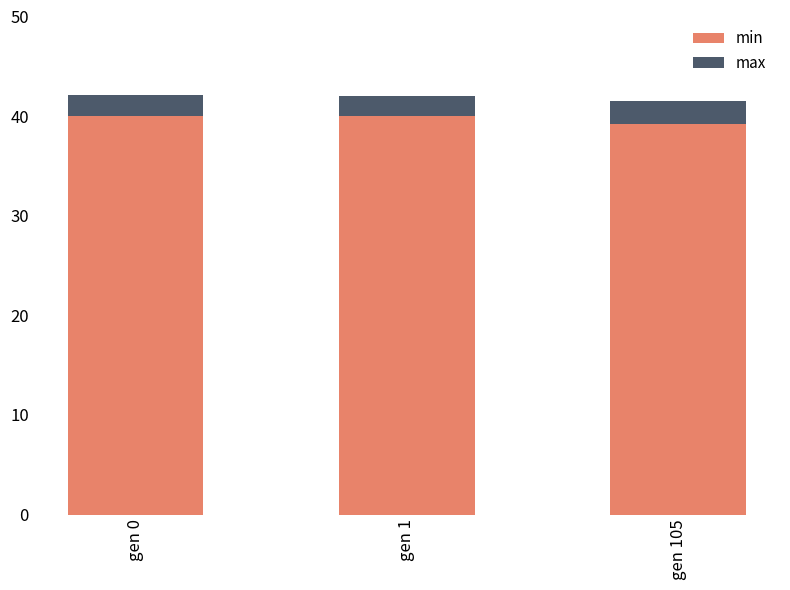

Does the chart contain stacked bars?

Yes